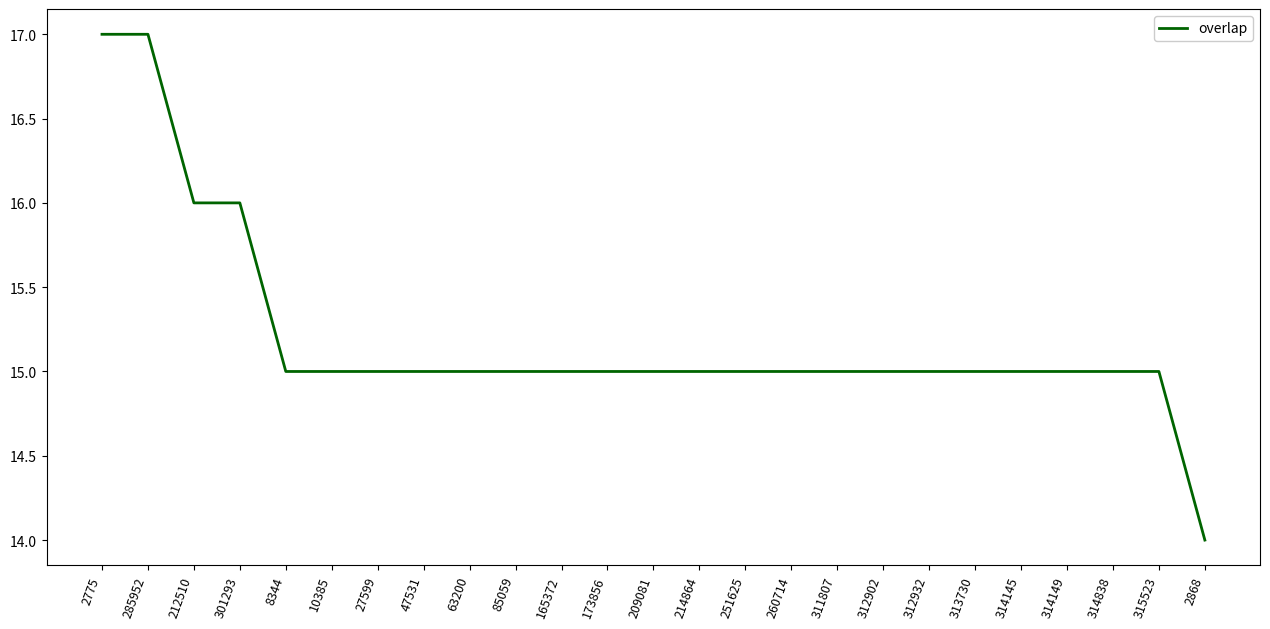

At which category does the chart reach its minimum across all series?

2868